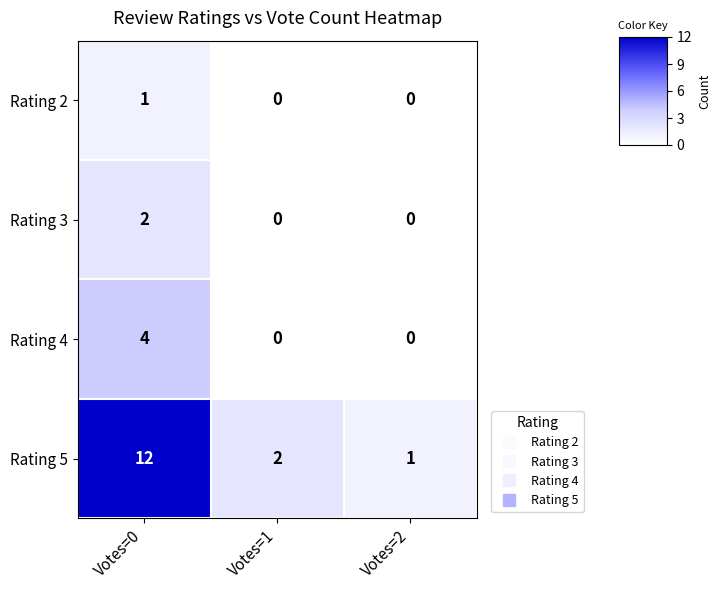

True or false: Rating 2 has a value of 0 at Votes=1.

True